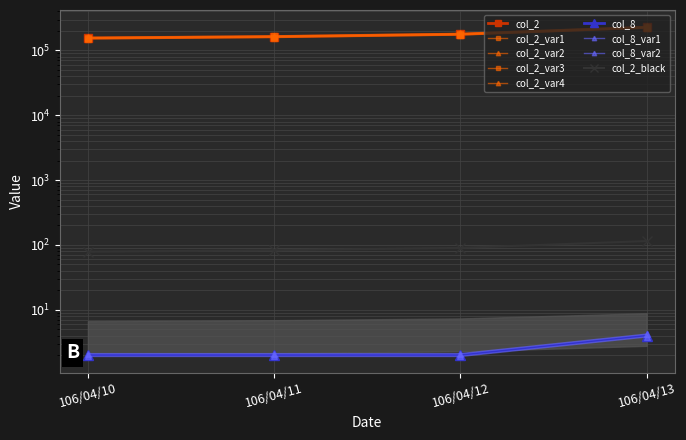

What is the value of the col_8 point at the 3rd from the left?

2